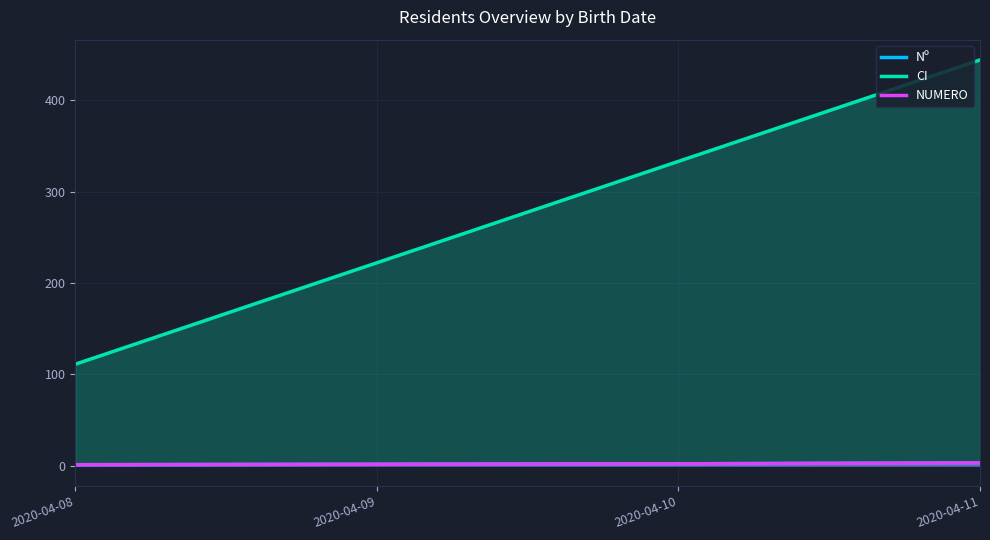

Where does the CI series first go above 333?

2020-04-11